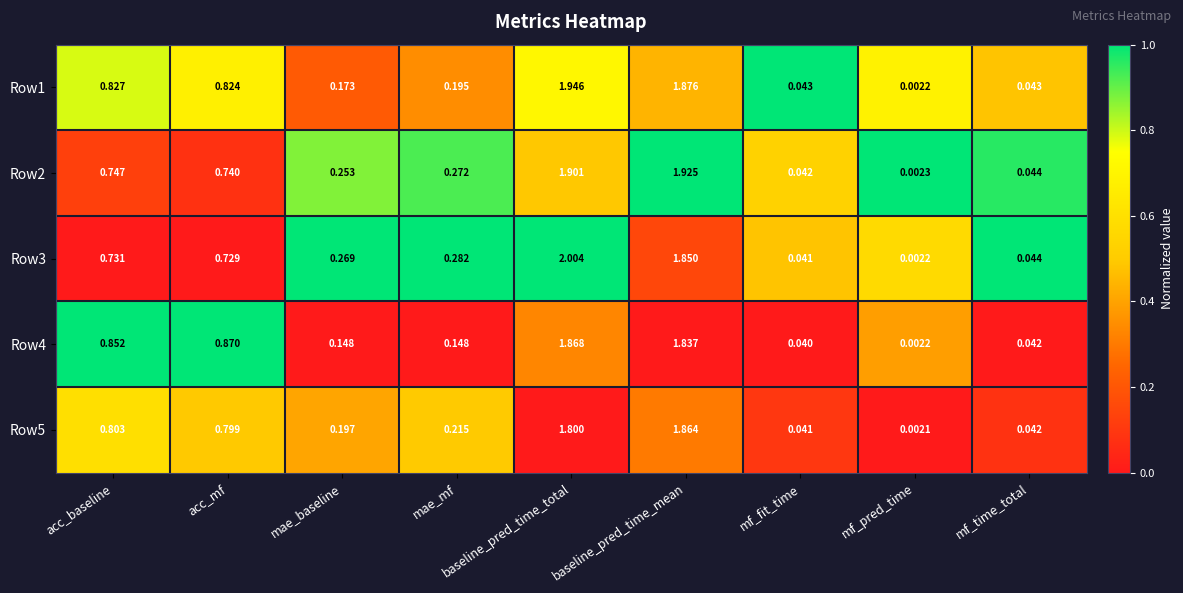

Which series changed the most between baseline_pred_time_total and mf_time_total?

Row3